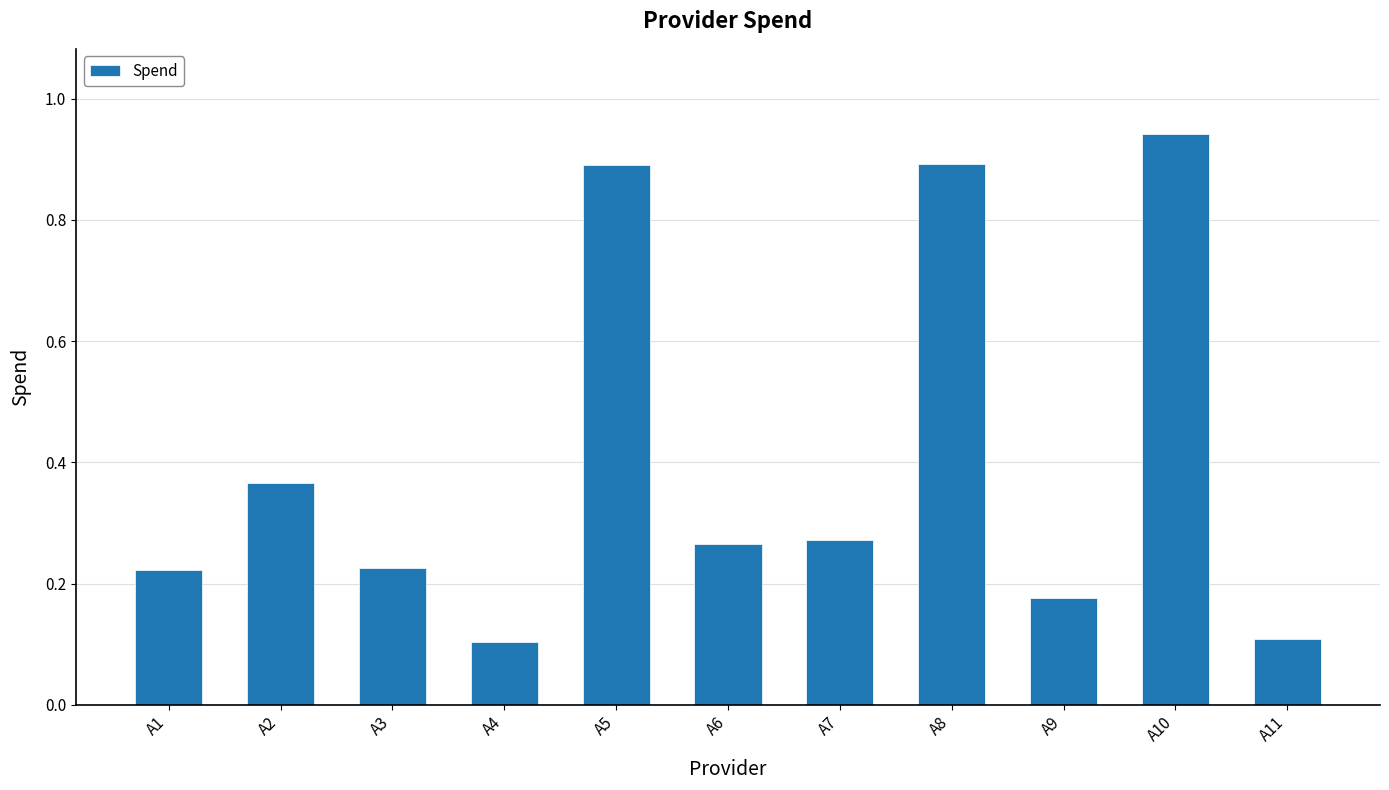

Which label corresponds to the largest value in the chart?

A10